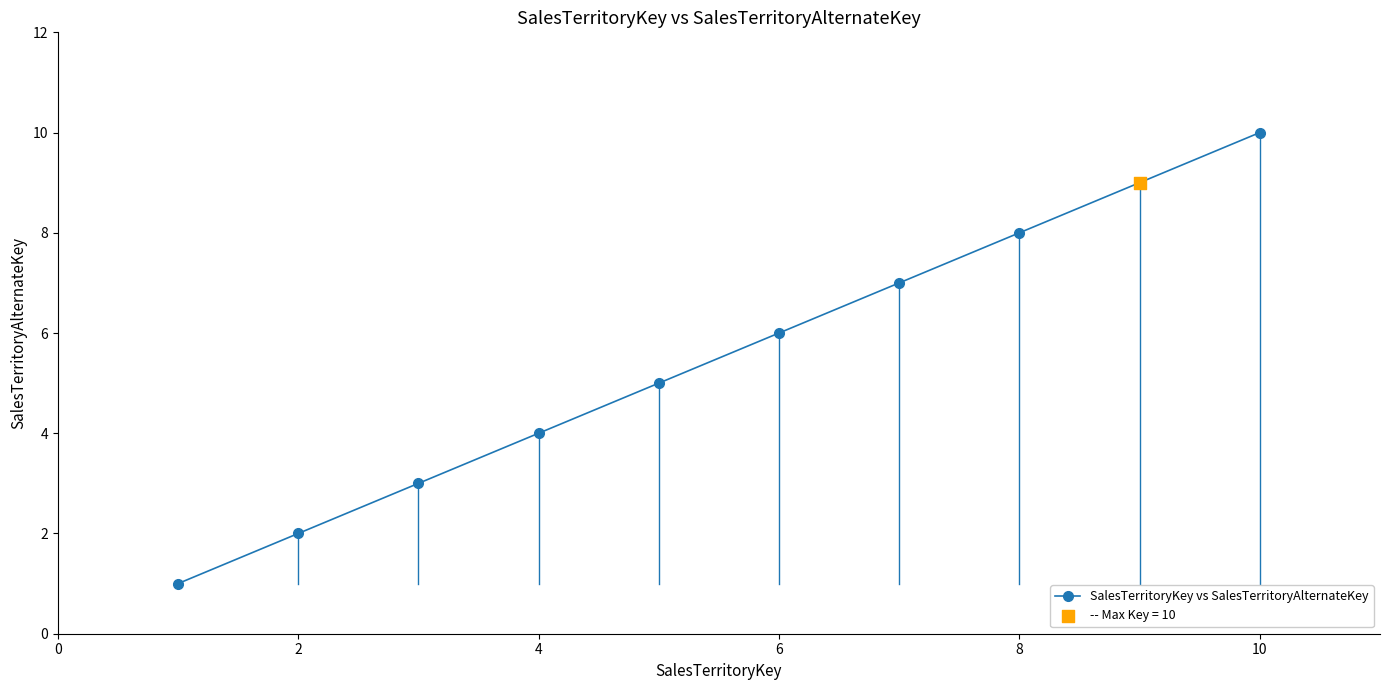

What is the greatest value displayed?

10